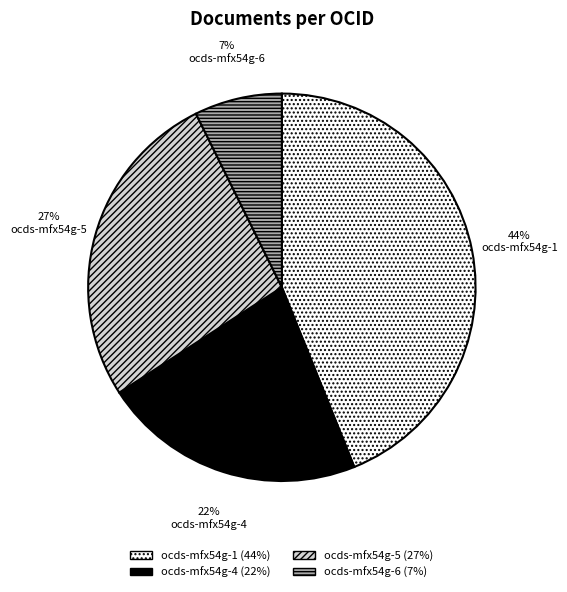

To the nearest percent, what is the difference between the largest and smallest slice percentages?

37%